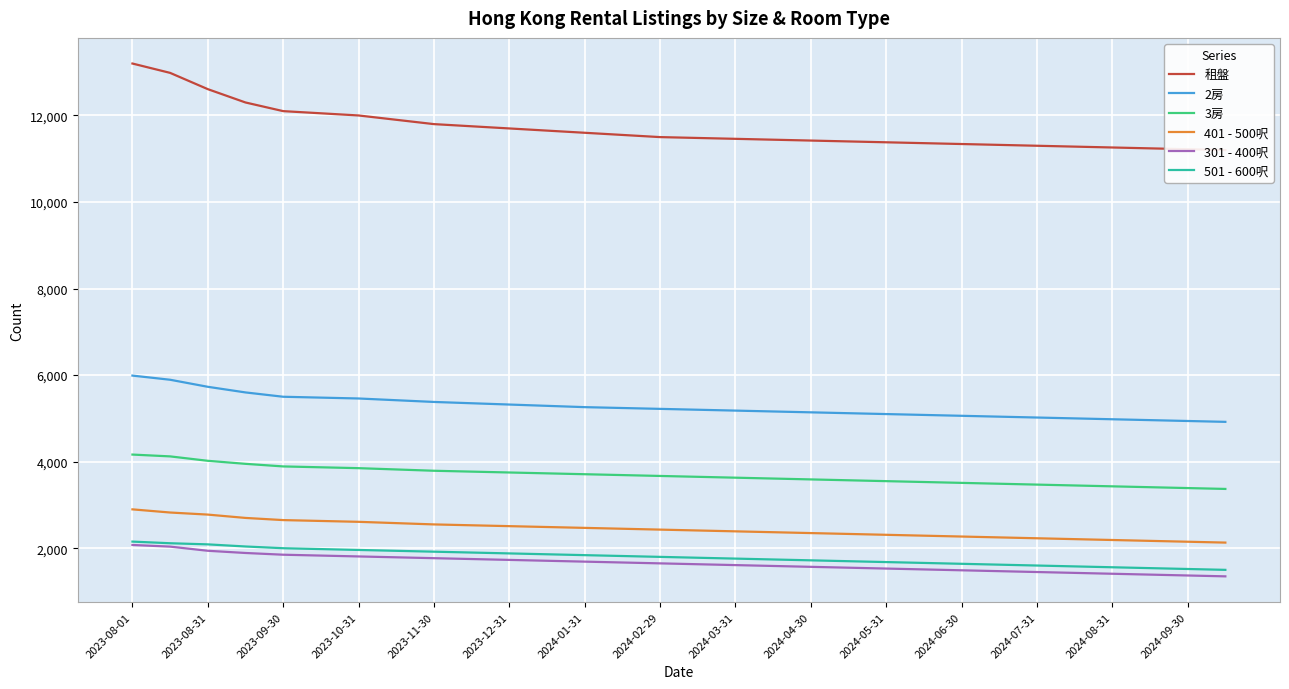

The value of 3房 at 2024-04-30 is 828. True or false?

False